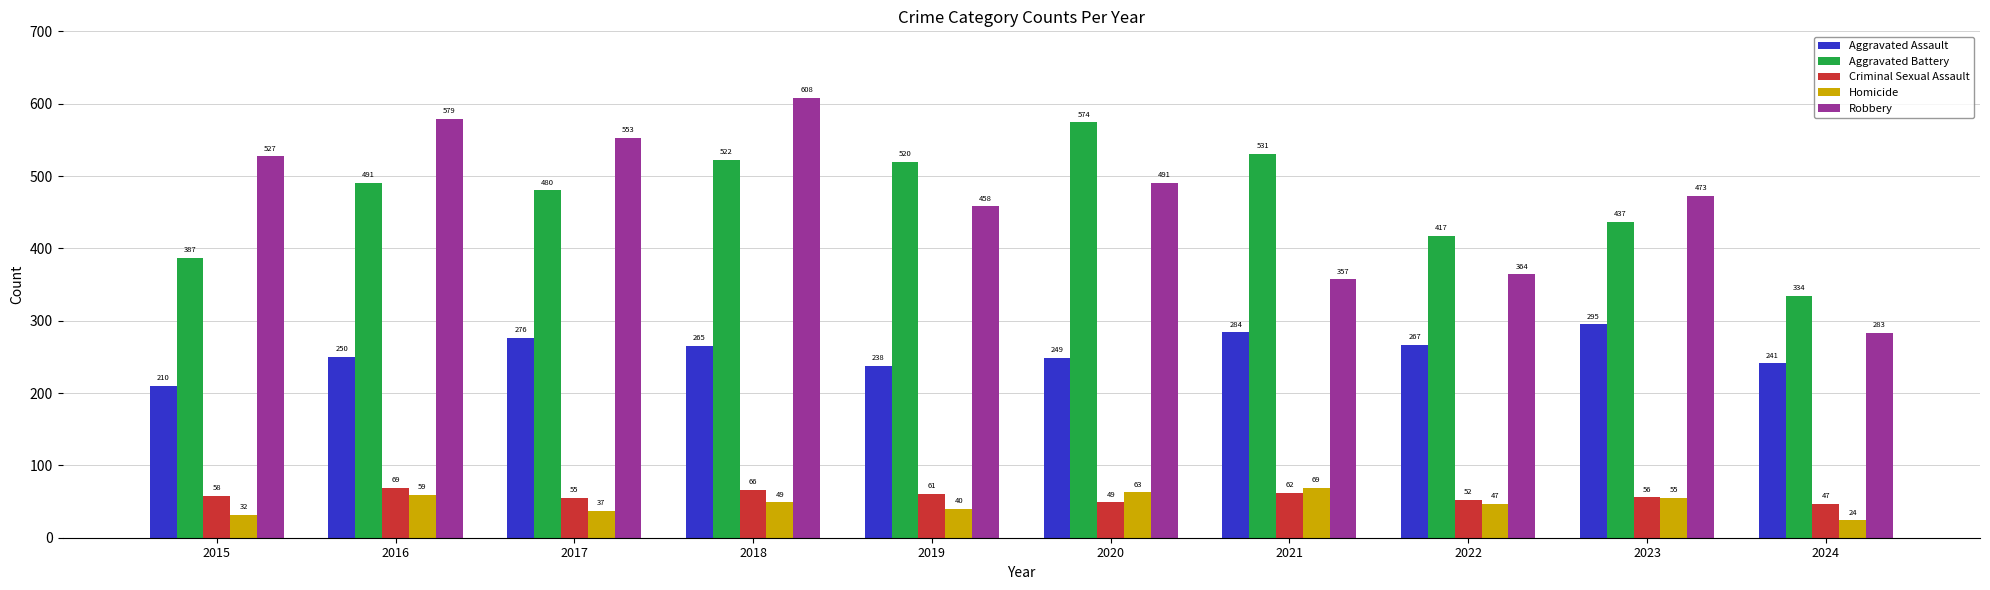

What is the sum of the Robbery values at 2016 and 2018?

1187